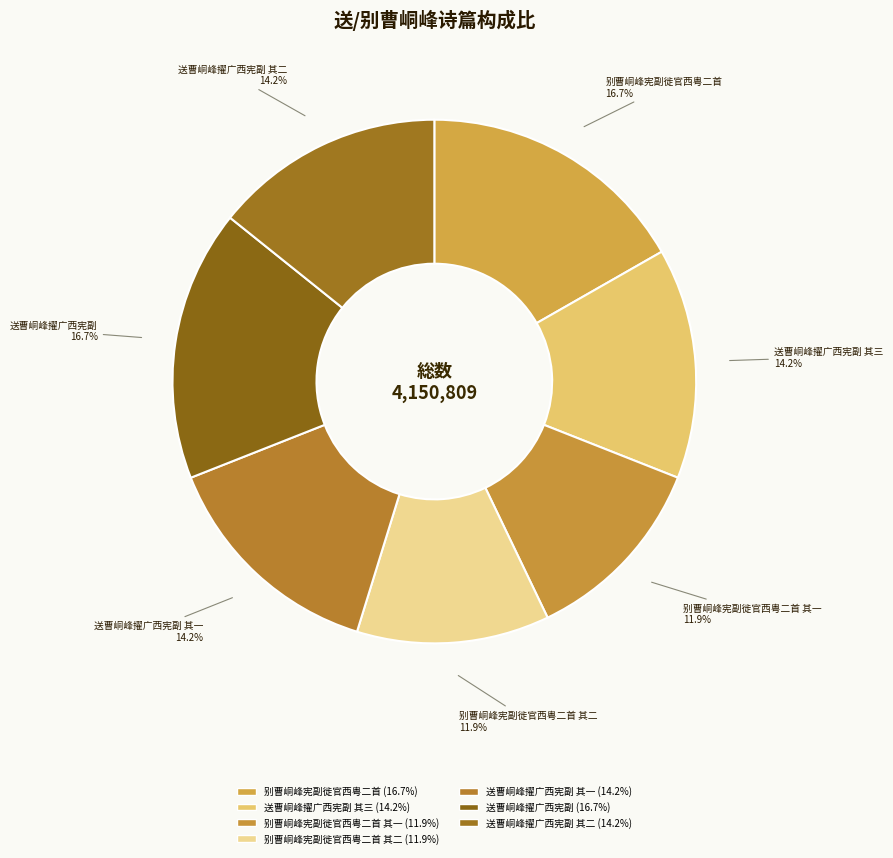

Is there a majority slice in this chart?

No